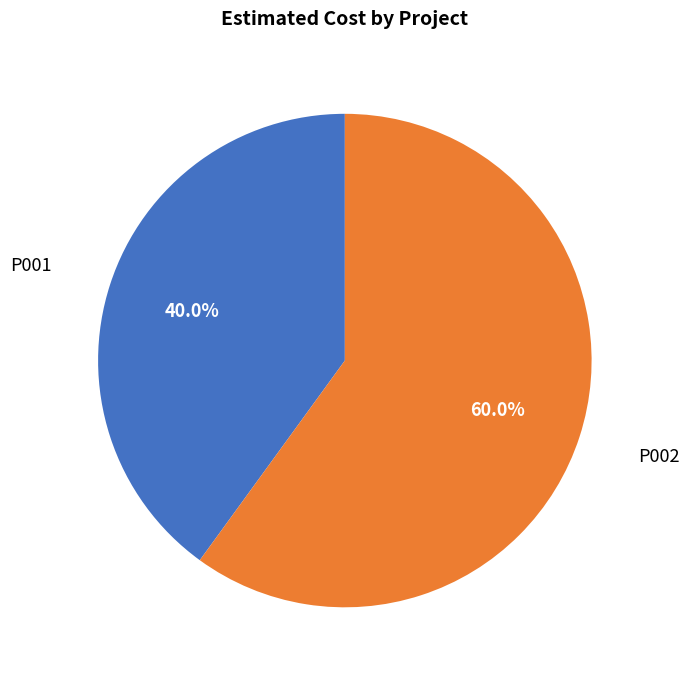

Does any single category account for the majority?

Yes